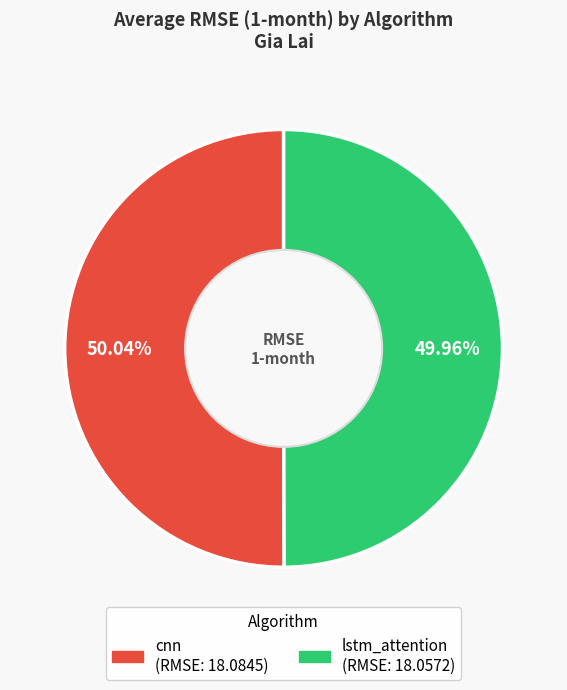

Do cnn and lstm_attention together represent more than half of the pie?

Yes